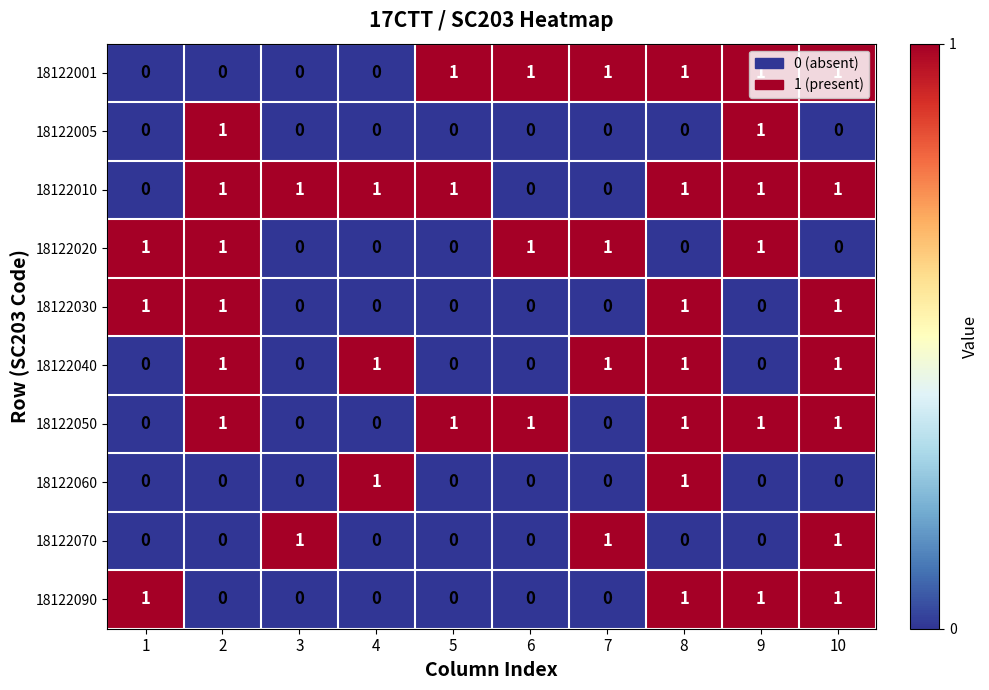

How many series are shown in this chart?

10